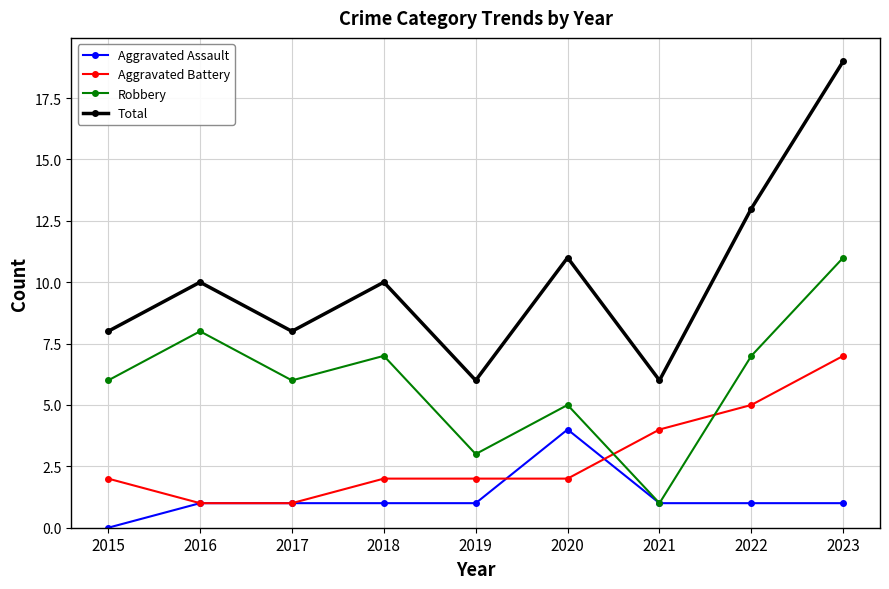

Is it true that Aggravated Battery equals 2 at 2019?

True